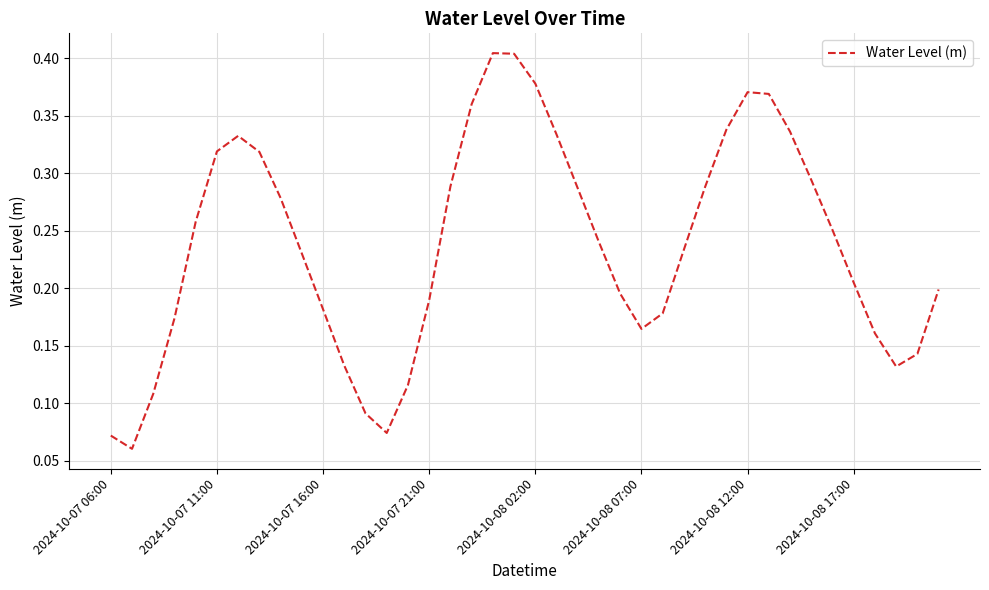

Reading right to left, transcribe all the data shown in this chart.

0.2	0.1	0.1	0.2	0.2	0.3	0.3	0.3	0.4	0.4	0.3	0.3	0.2	0.2	0.2	0.2	0.2	0.3	0.3	0.4	0.4	0.4	0.4	0.3	0.2	0.1	0.1	0.1	0.1	0.2	0.2	0.3	0.3	0.3	0.3	0.3	0.2	0.1	0.1	0.1